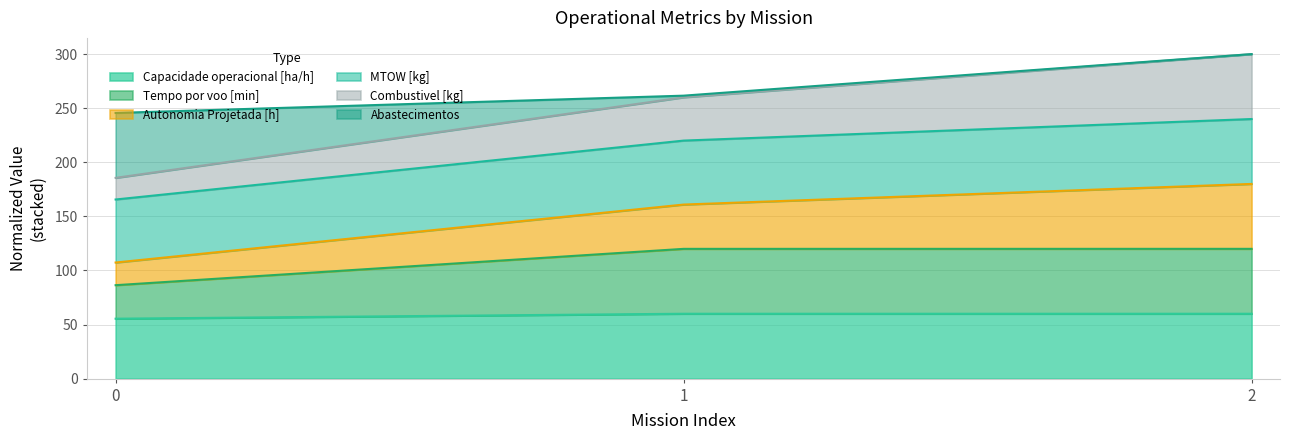

What is the total value across all series at 0?

245.6